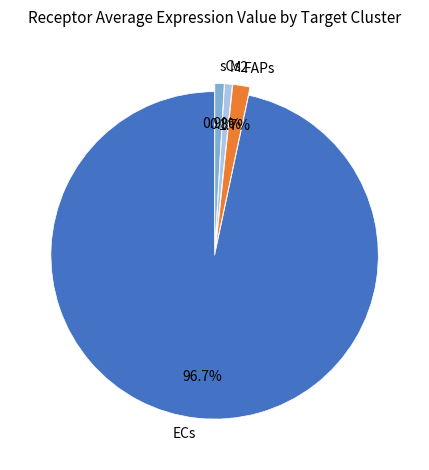

To the nearest percent, what is the combined percentage of M2 and ECs?

97%